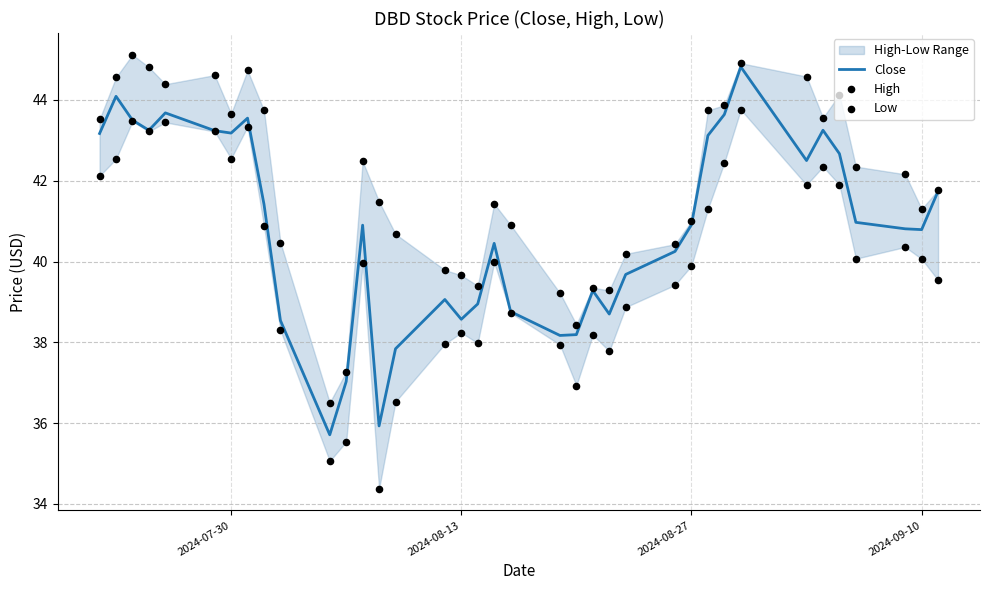

Which series contains the lowest Y value?

Low